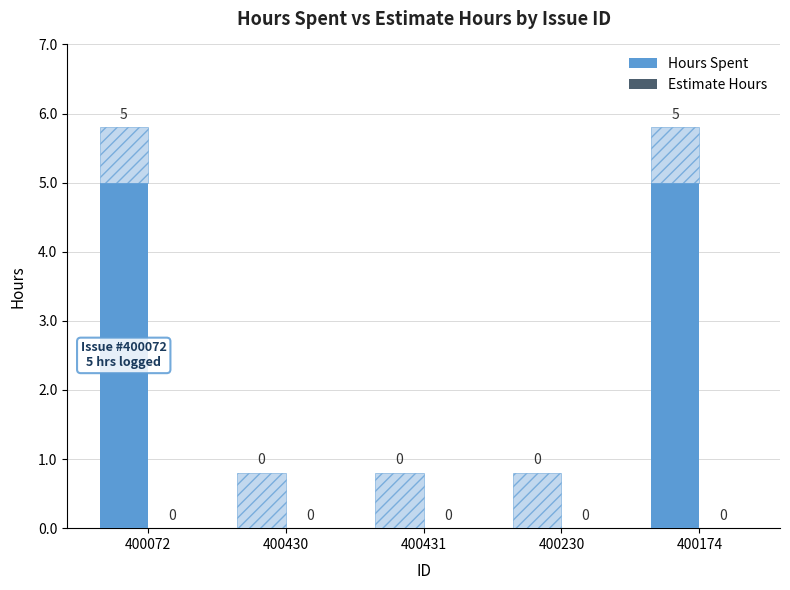

Which has a higher value, 400431 or 400174?

400174